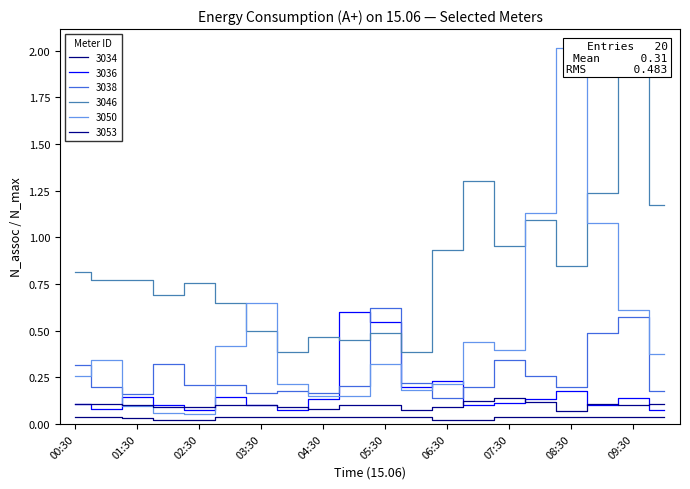

How many distinct data groups are displayed?

6